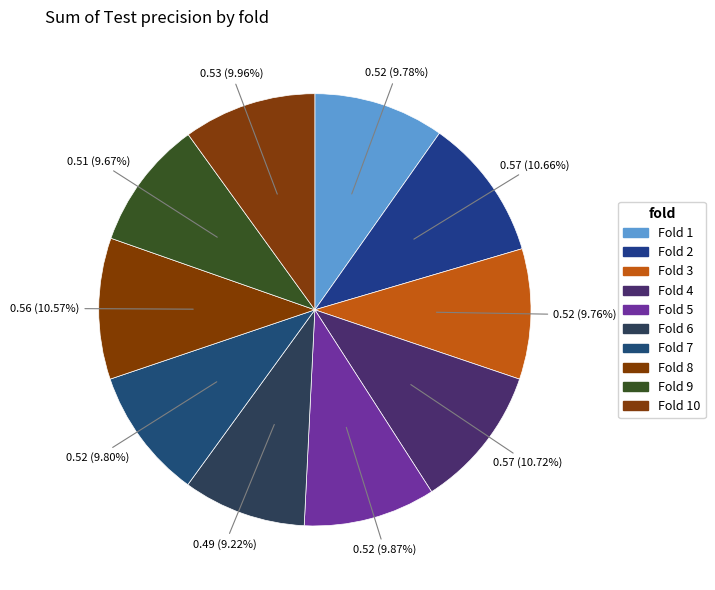

How many segments does this pie chart have?

10